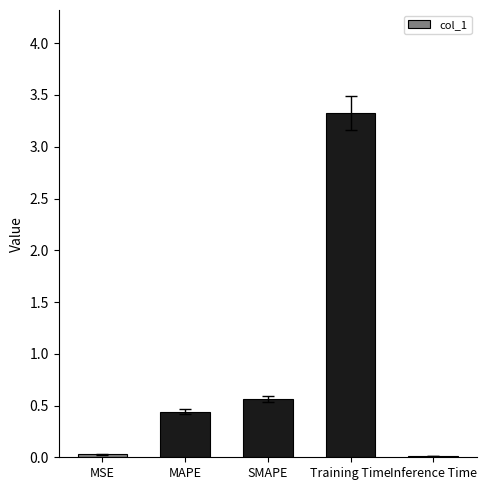

True or false: the data shows 0.4 at MAPE.

True